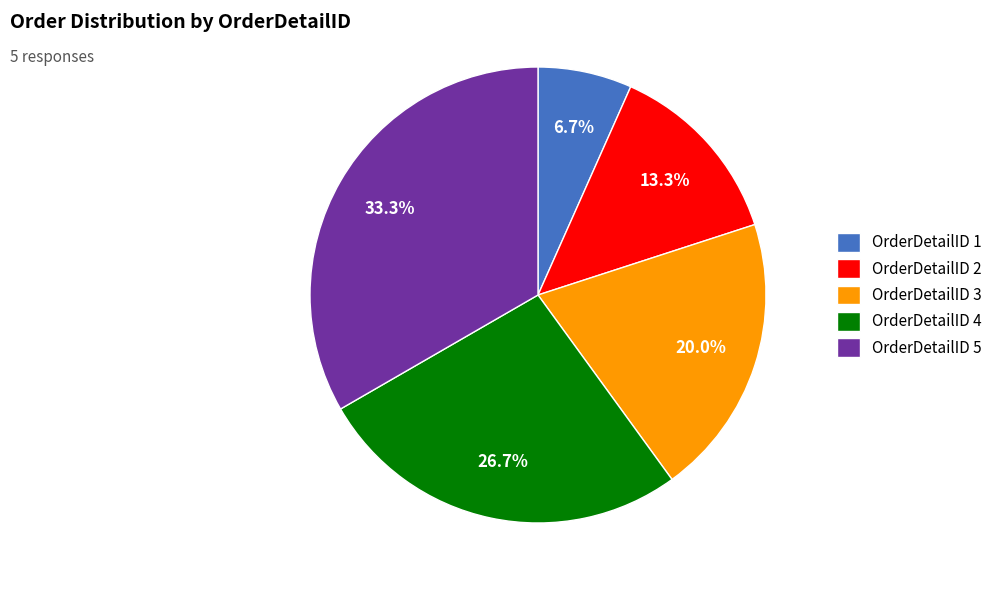

How much of the chart is everything except OrderDetailID 2?

86.7%